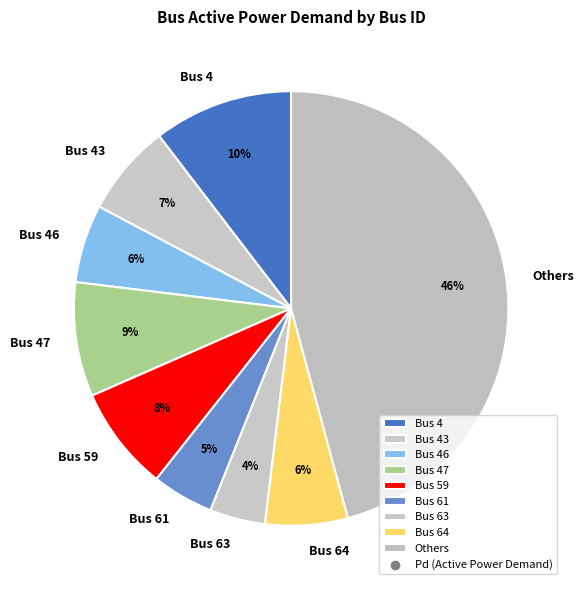

Is the sum of Bus 4 and Bus 61 greater than half?

No